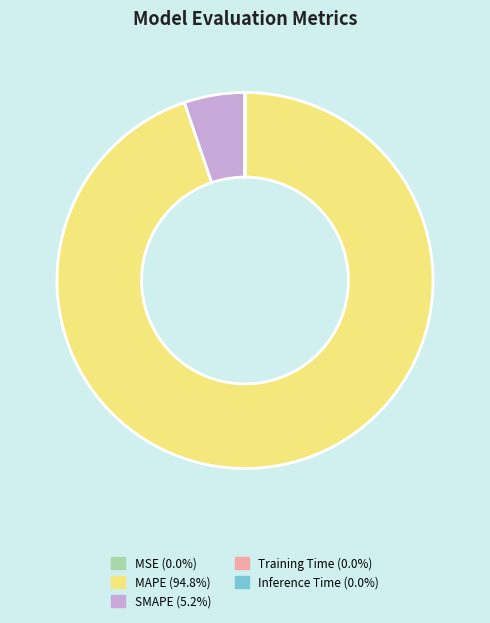

Combined, do MAPE (94.8%) and SMAPE (5.2%) account for over 50%?

Yes